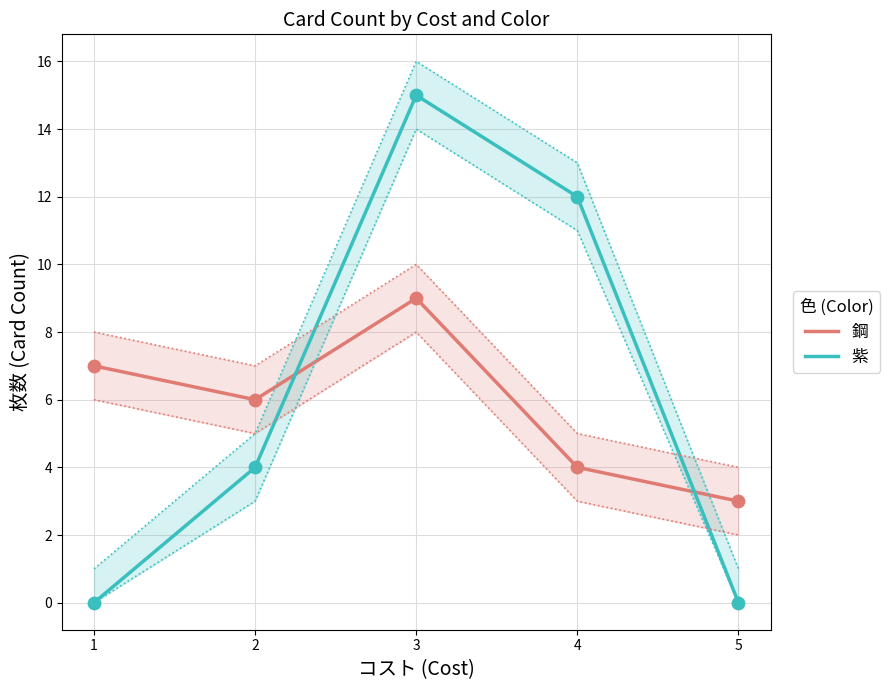

What is the total value across all series at 5?

3